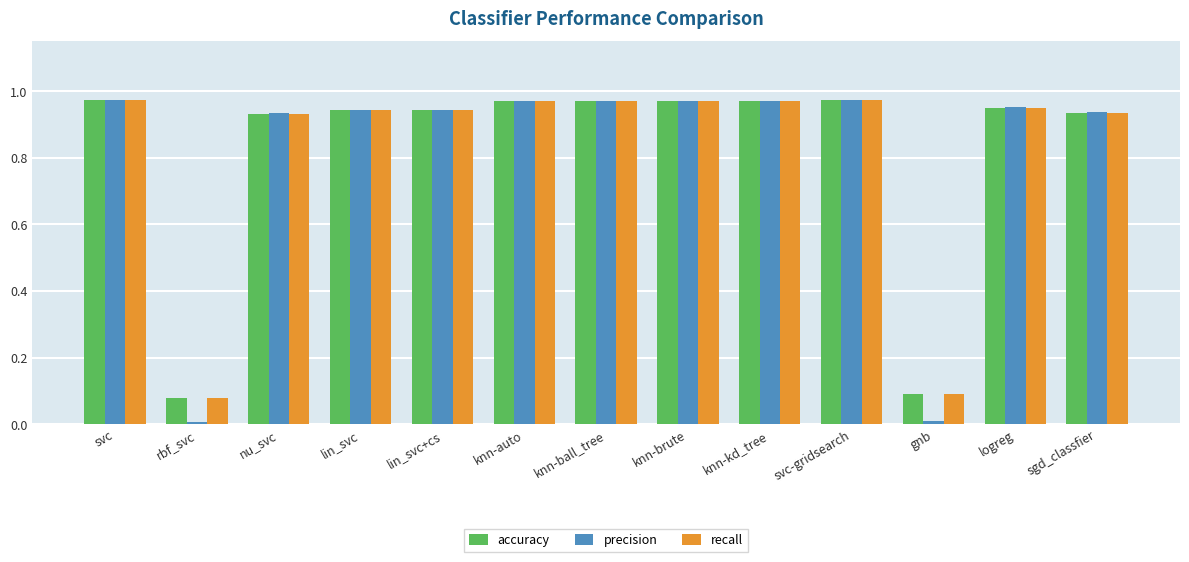

Which series has the widest spread of values?

precision